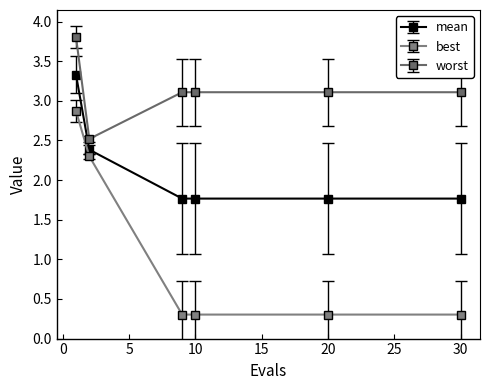

What is the difference between the maximum and minimum values in the best series?

2.6